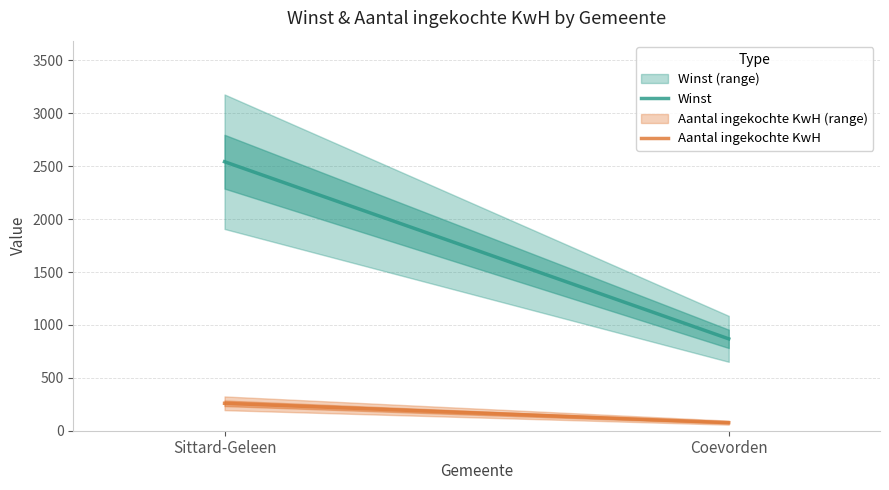

True or false: Winst has a value of 868.6 at Coevorden.

True